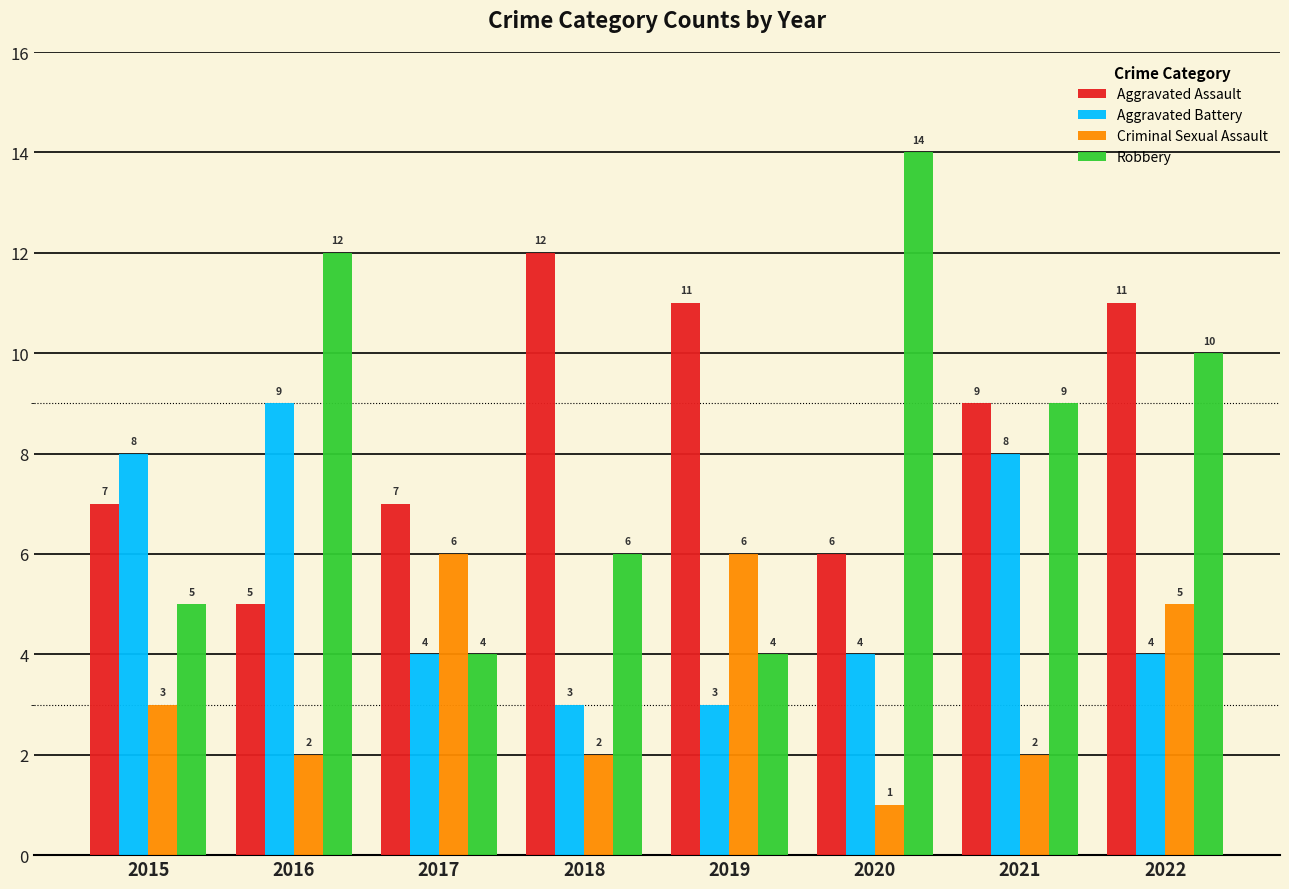

Which series changed the most between 2017 and 2022?

Robbery